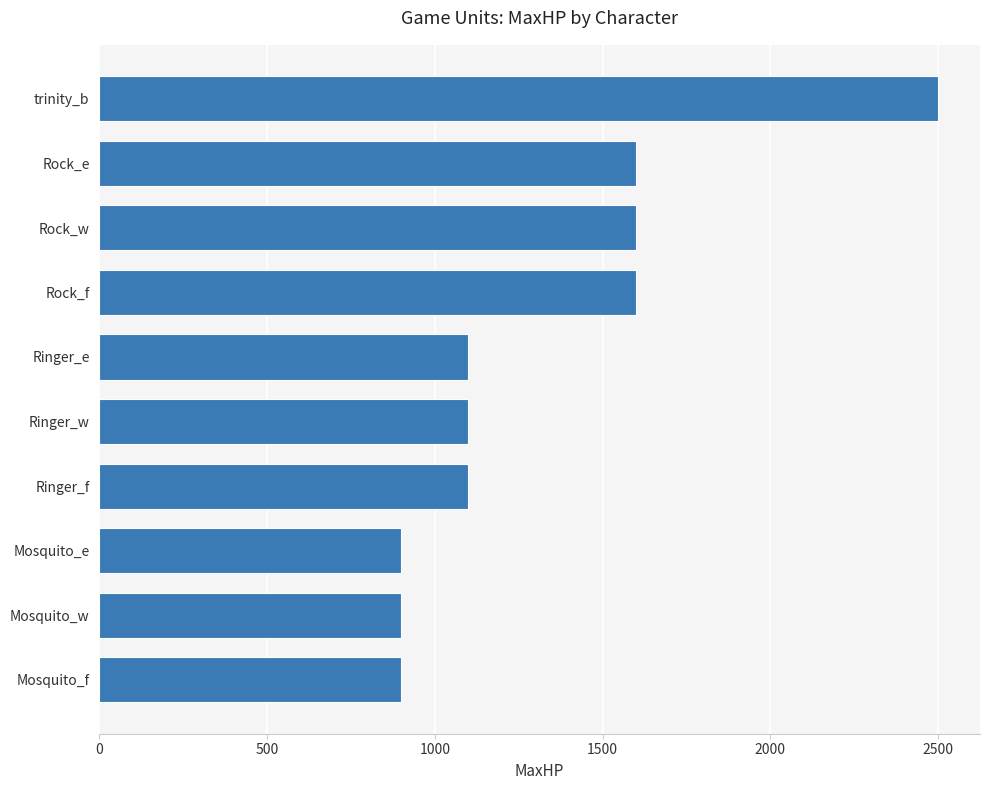

What is the change in value from Ringer_e to Rock_f?

+500